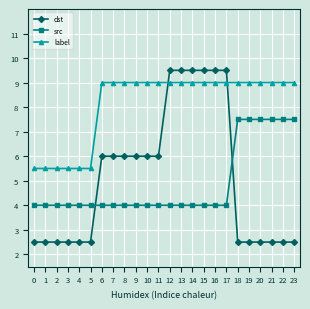

What is the approximate value of label at 11?

9.0